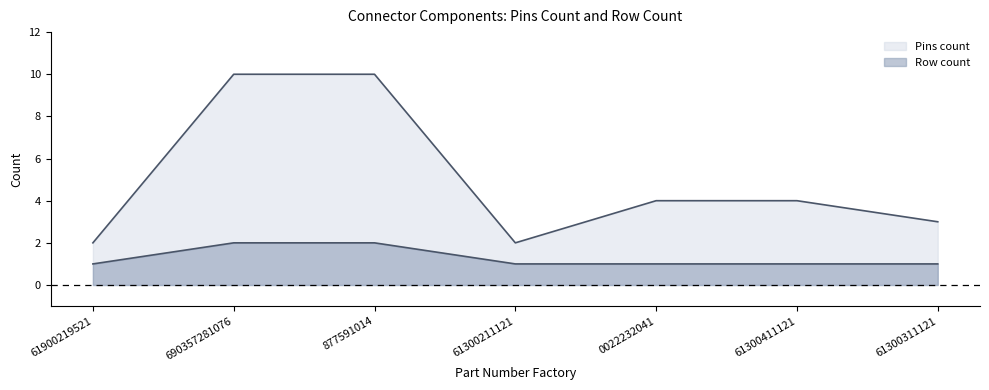

At which label does Pins count reach its minimum?

61900219521